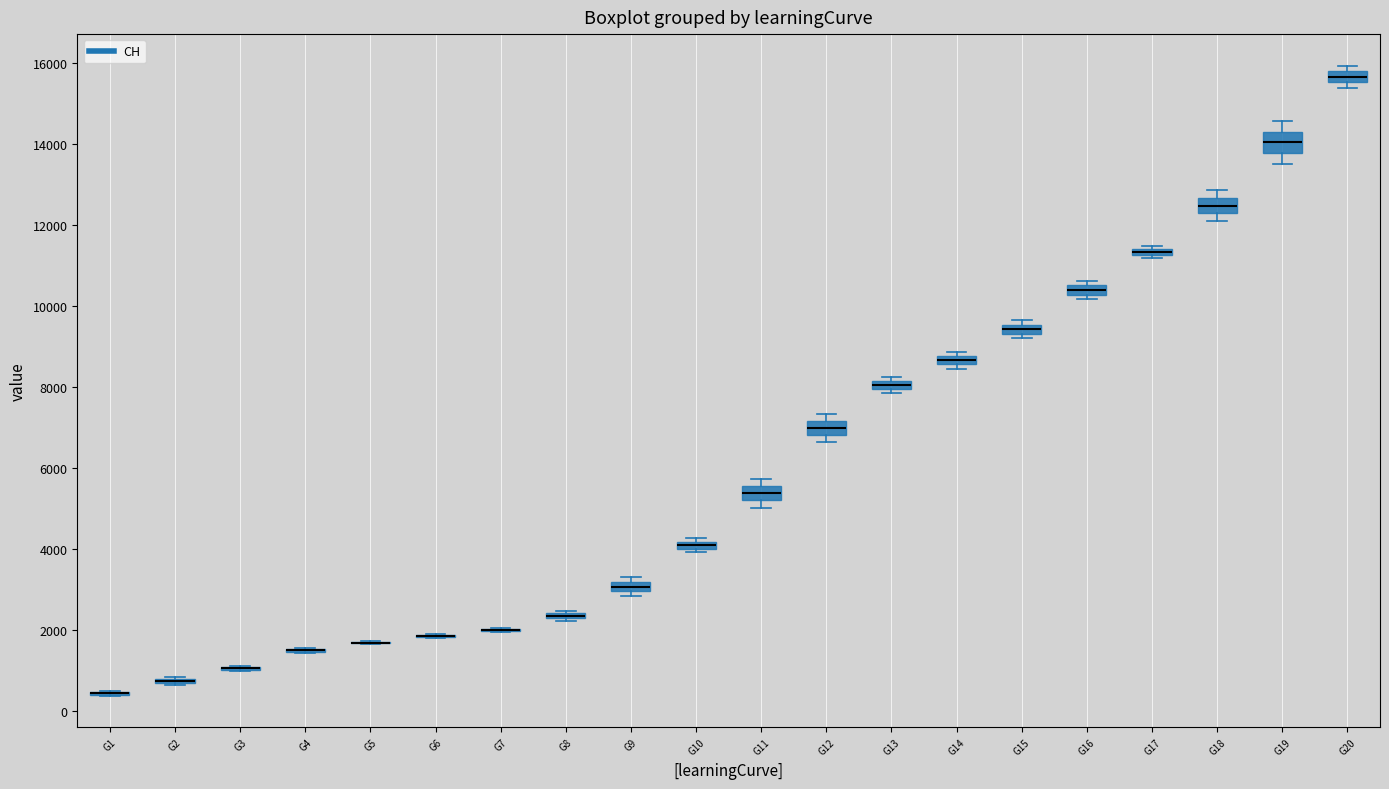

Where is the upper edge of the box for G15 on the y-axis? The values are not printed on the chart, so give them approximately, as read against the axis.

9600